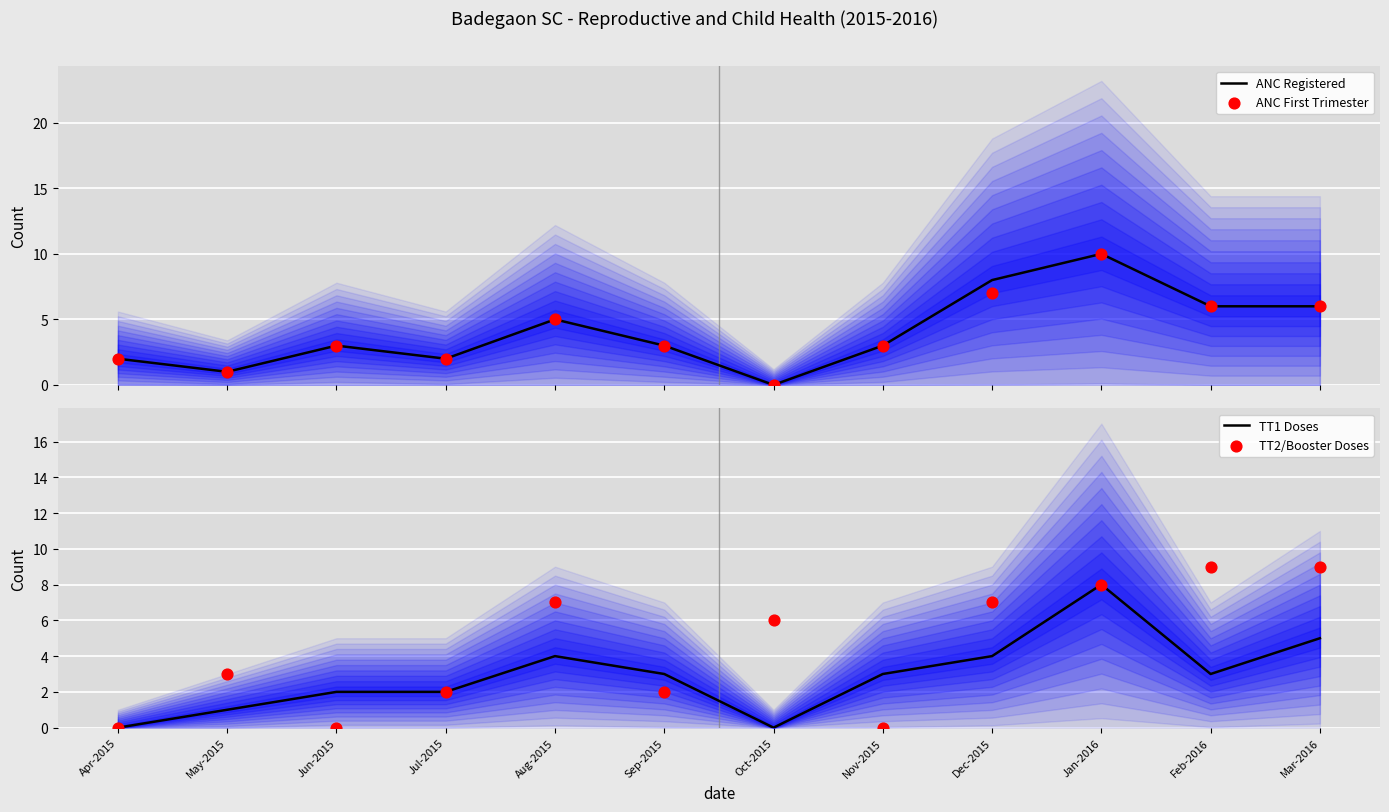

Is the value of ANC First Trimester at Feb-2016 greater than the value of TT1 Doses at Mar-2016?

Yes